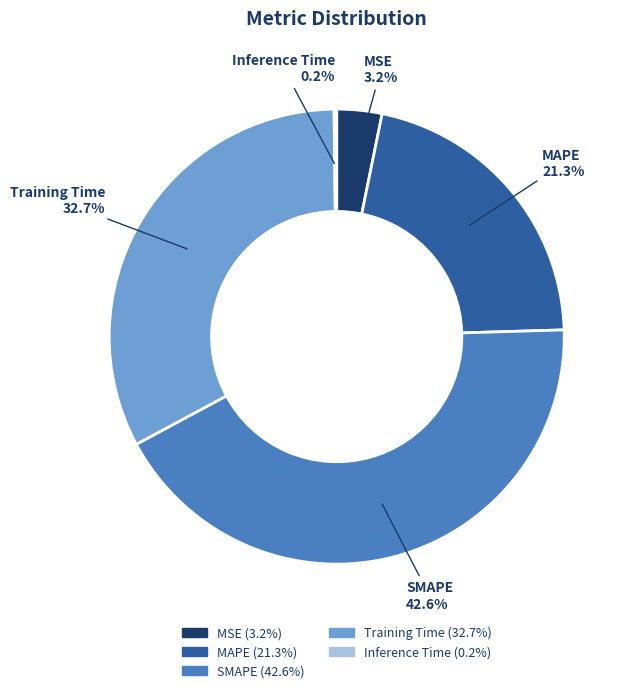

Which has a higher value, SMAPE or Training Time?

SMAPE